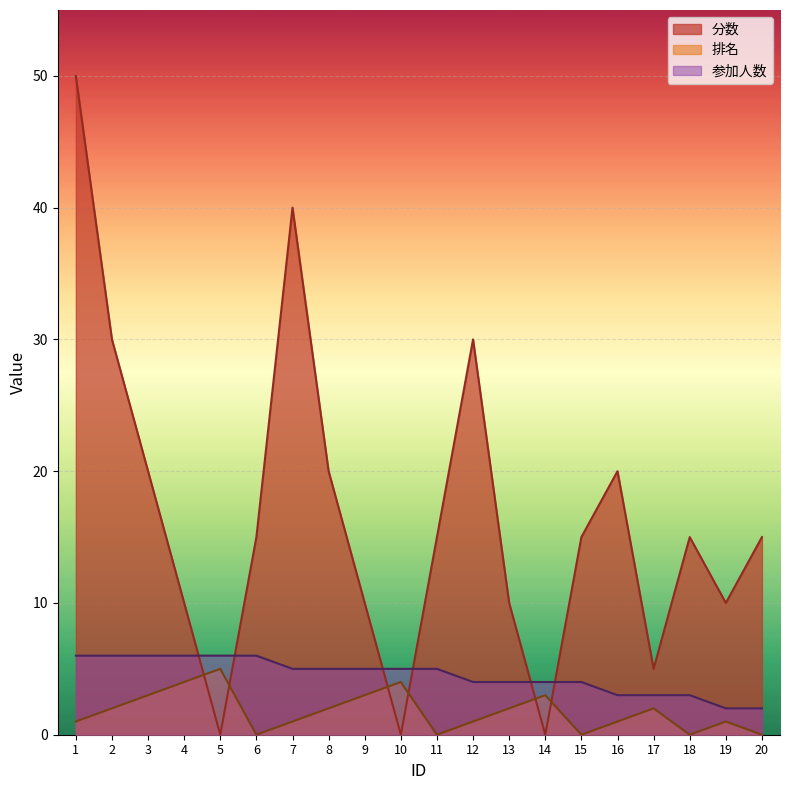

True or false: 参加人数 and 排名 cross at least once.

False